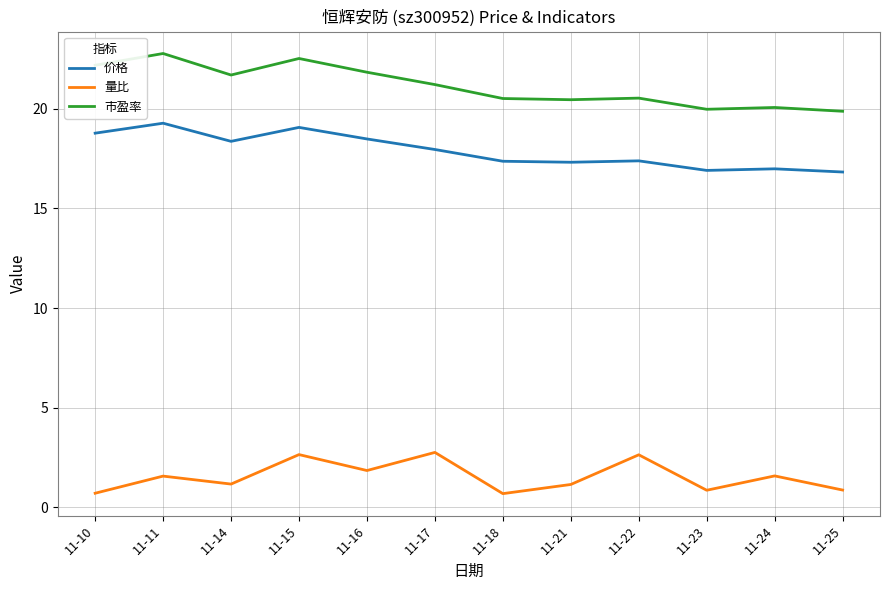

The value of 市盈率 at 11-11 is 22.8. True or false?

True